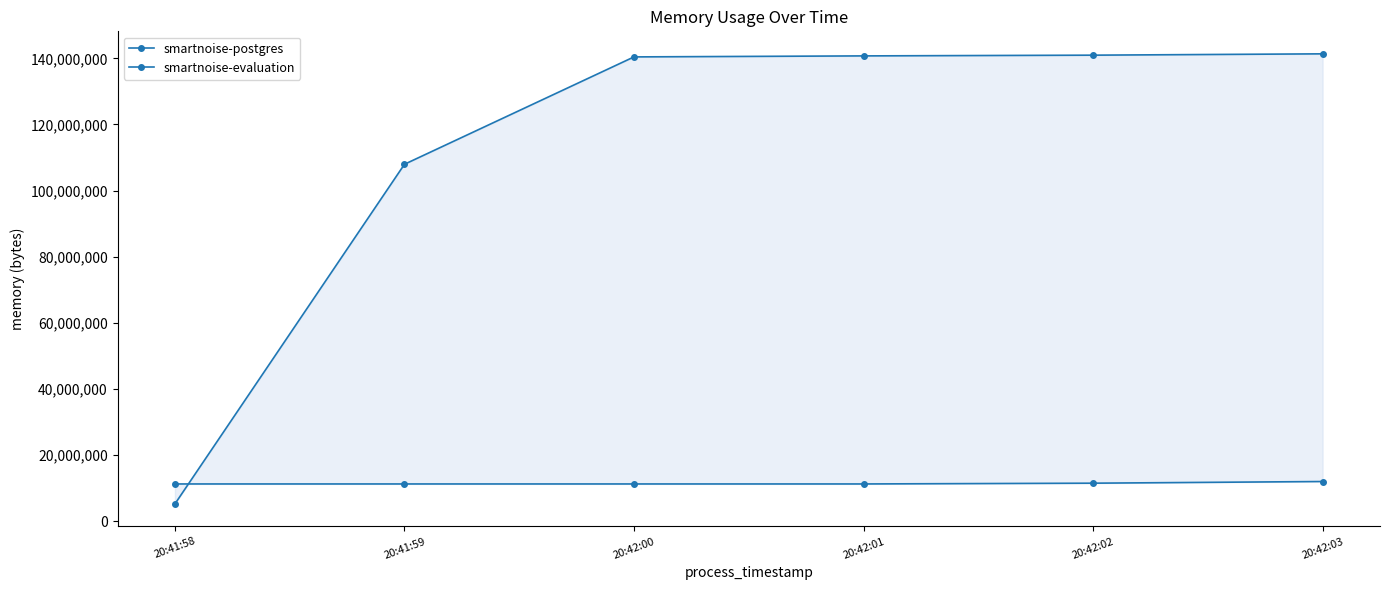

What is the average value of the smartnoise-postgres series?

11429888